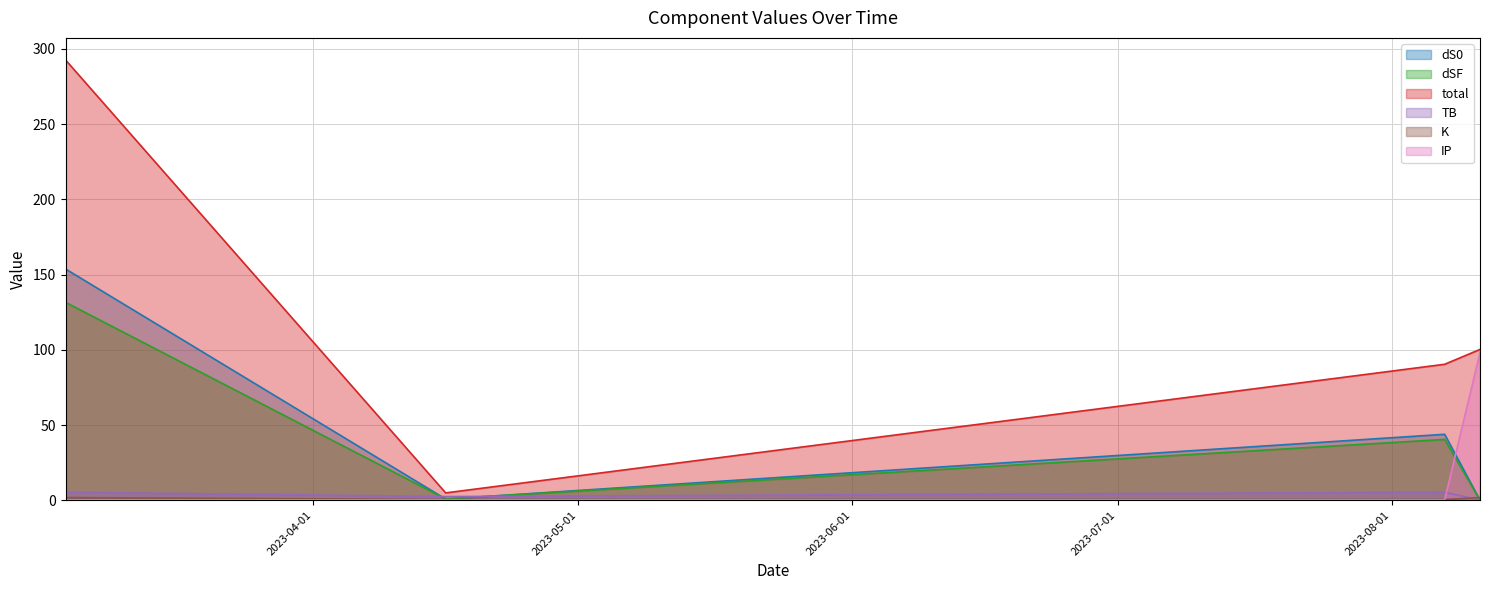

What position from the left is 2023-04-16?

2